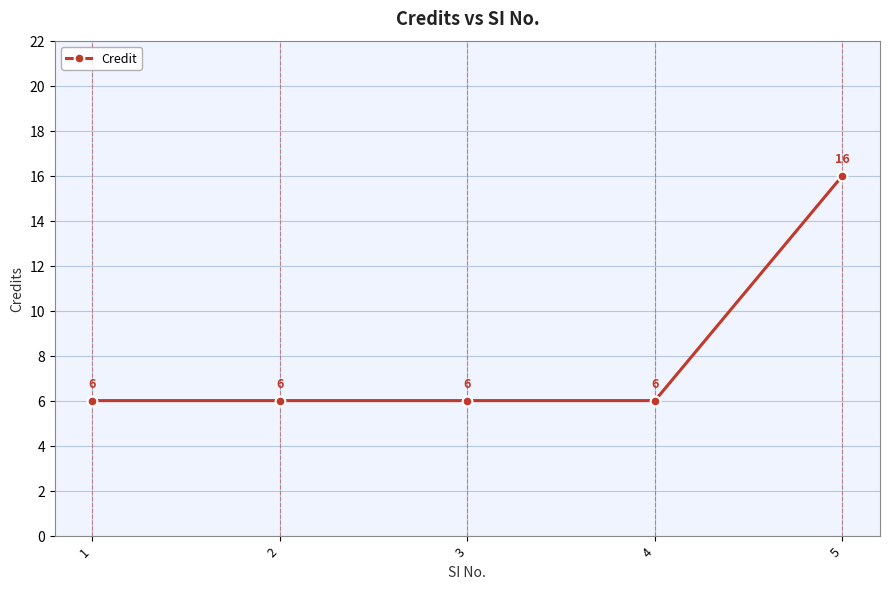

What is the difference between the maximum and minimum values?

10